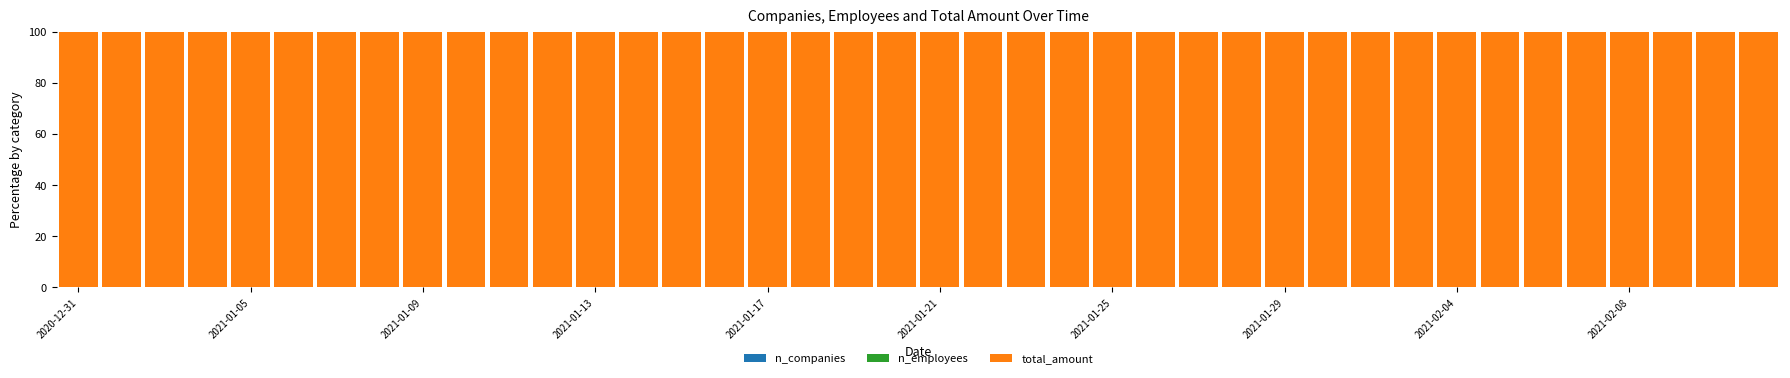

Count the number of categories in the chart.

40